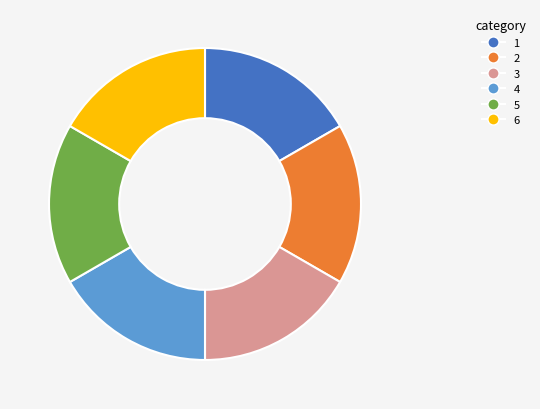

Does any single category account for the majority?

No